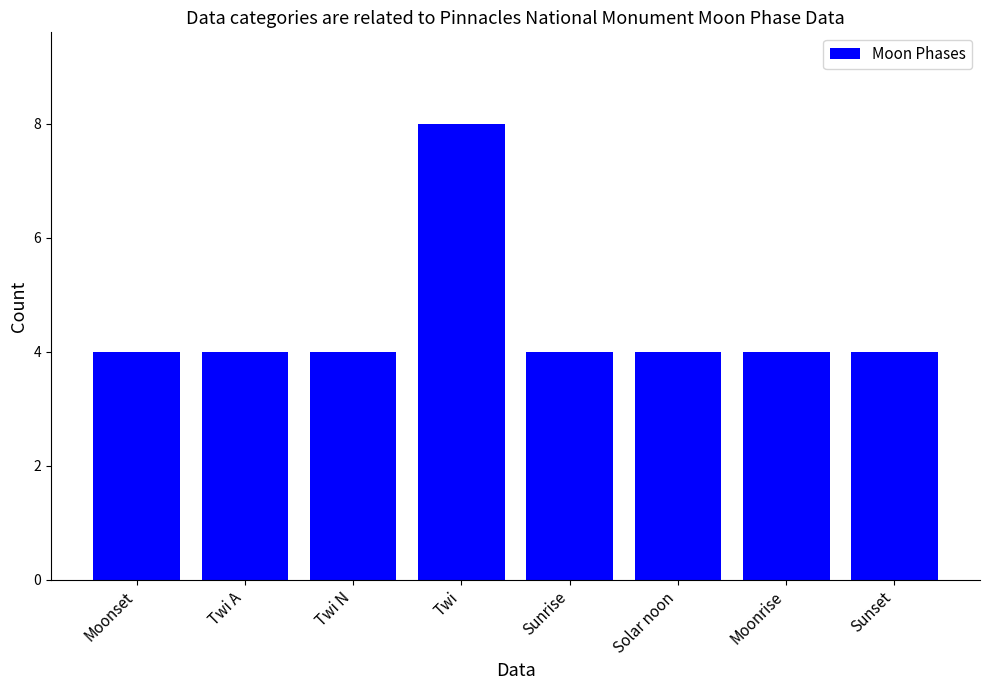

Reading left to right, transcribe all the data shown in this chart.

Moonset=4	Twi A=4	Twi N=4	Twi=8	Sunrise=4	Solar noon=4	Moonrise=4	Sunset=4